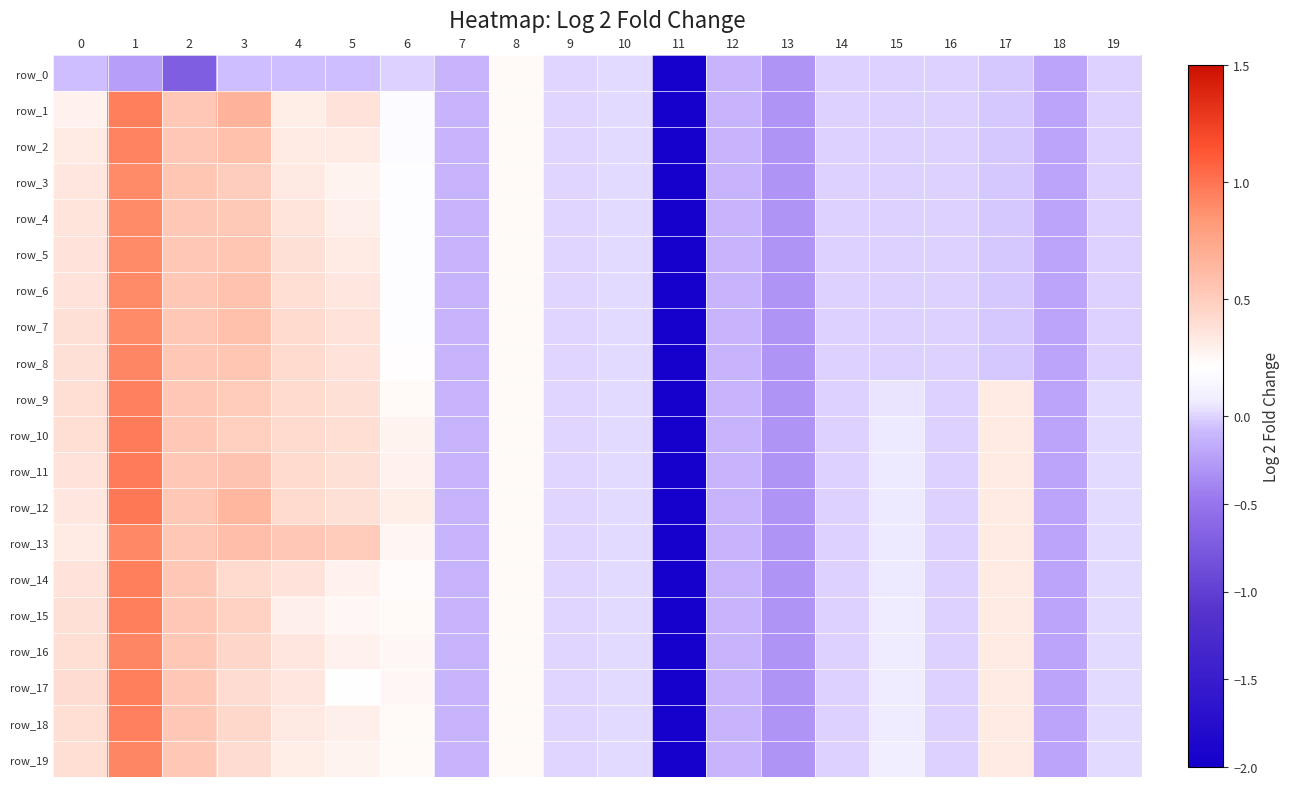

Is the value of row_17 at 17 greater than the value of row_12 at 11?

Yes